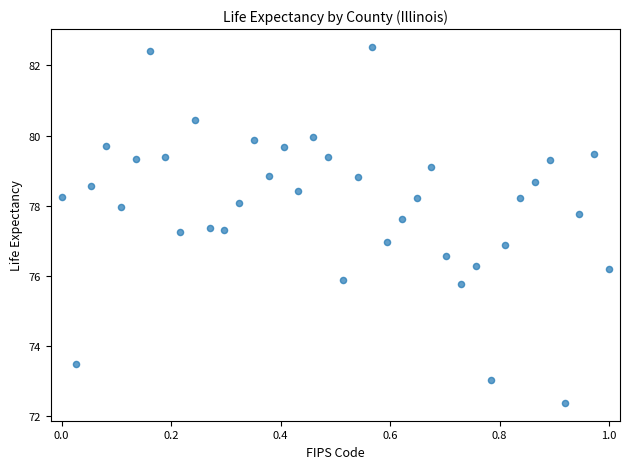

What is the range of X values (max minus min)?

1.0